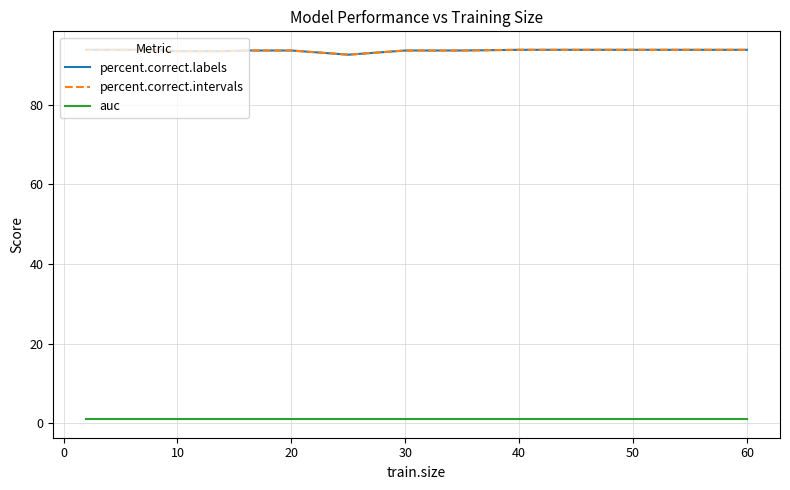

Does the chart display data point markers on the line(s)?

No